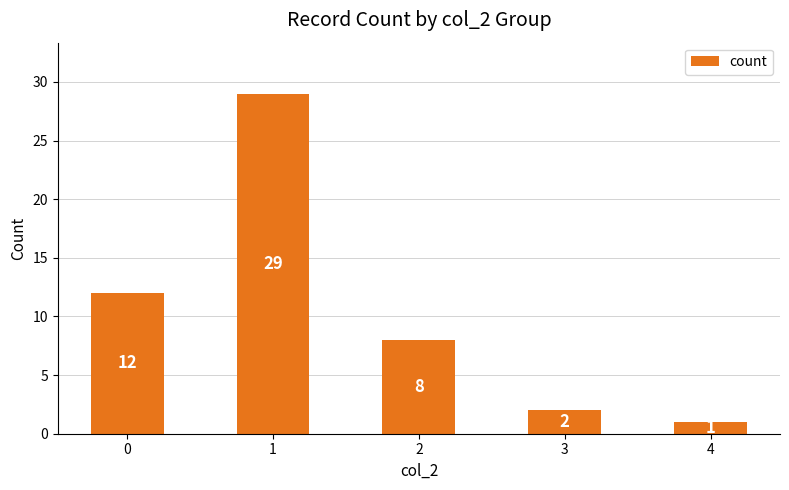

What is the greatest value displayed?

29